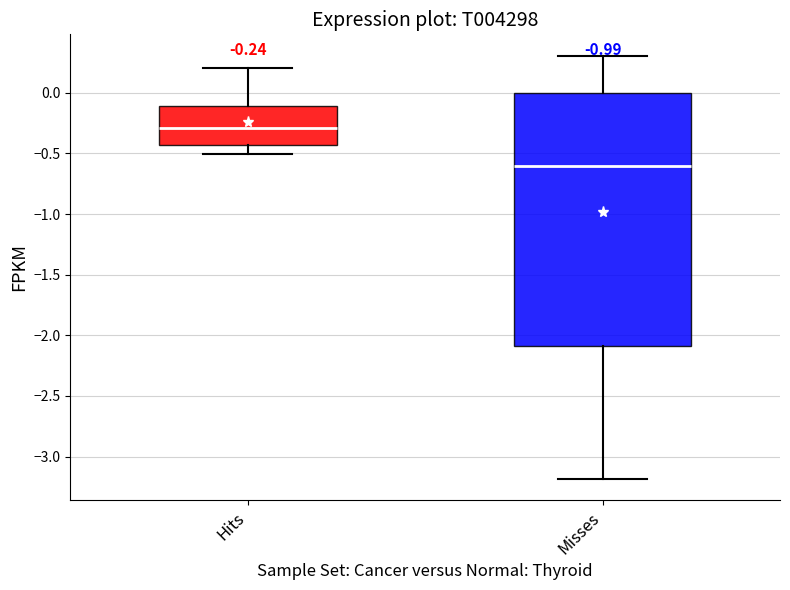

Which box is the tallest, from its lower edge to its upper edge?

Misses